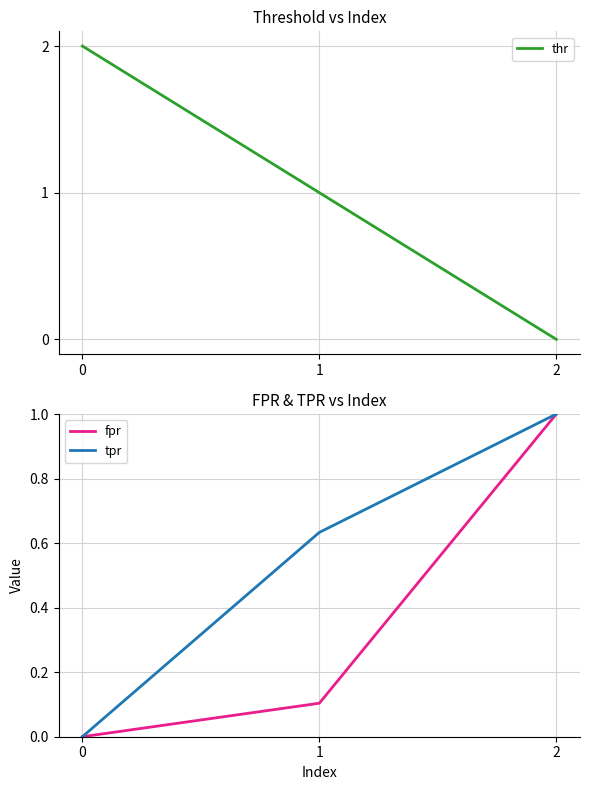

The tpr series shows 0.6 at 1. True or false?

True